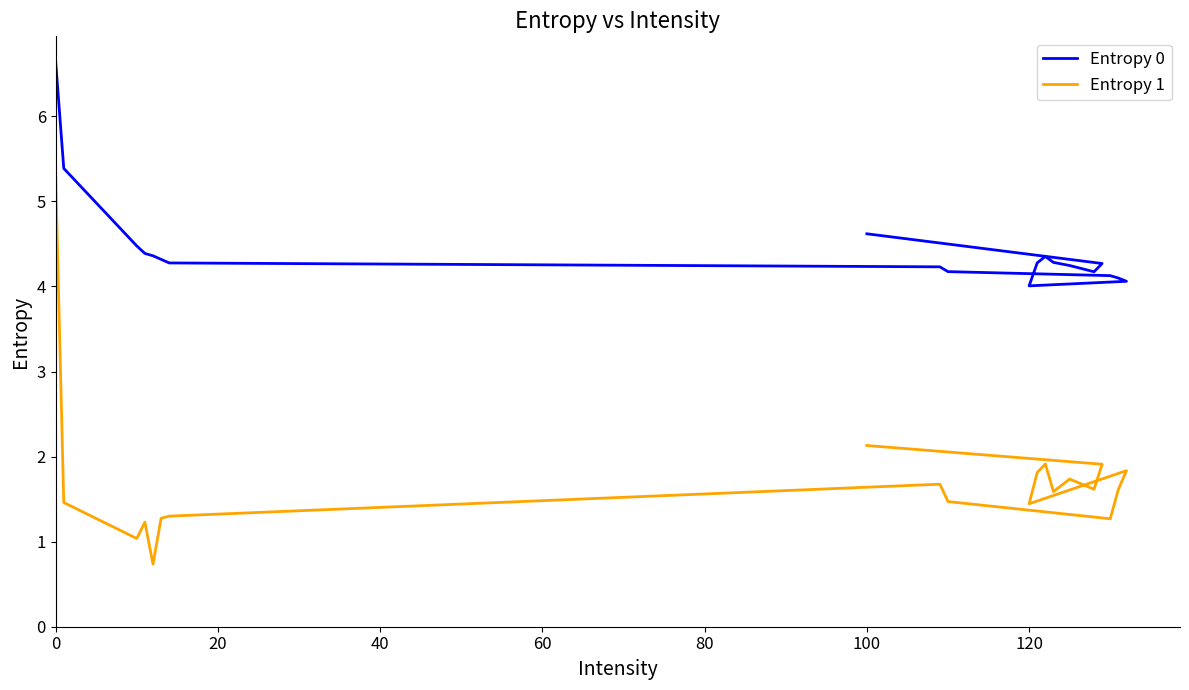

Which series has the widest spread of values?

Entropy 1